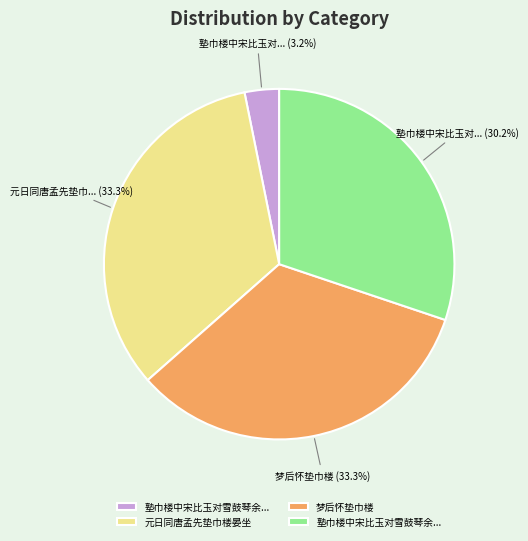

Is there a majority slice in this chart?

No